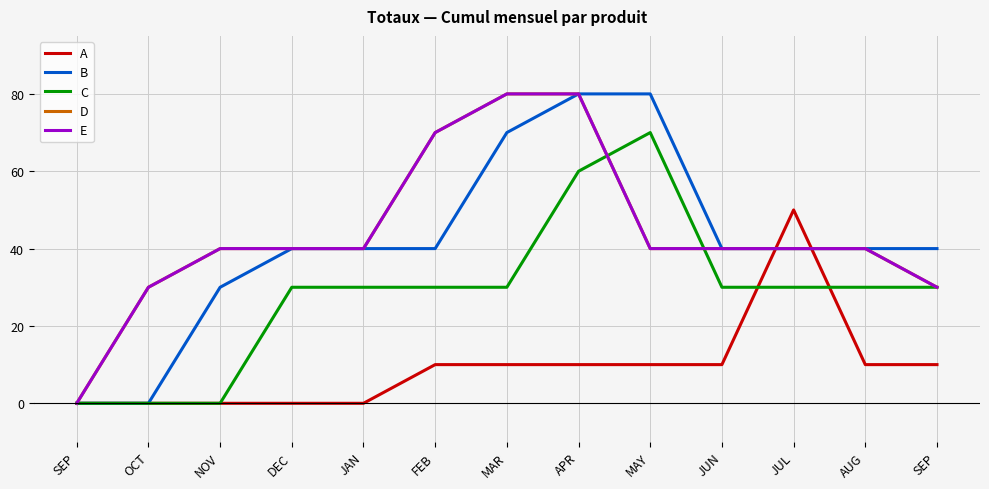

Where is the first local maximum for C?

MAY